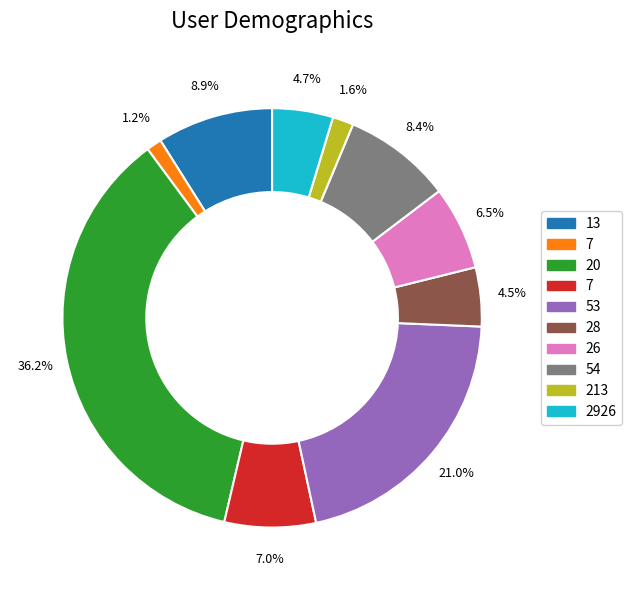

Is there a majority slice in this chart?

No